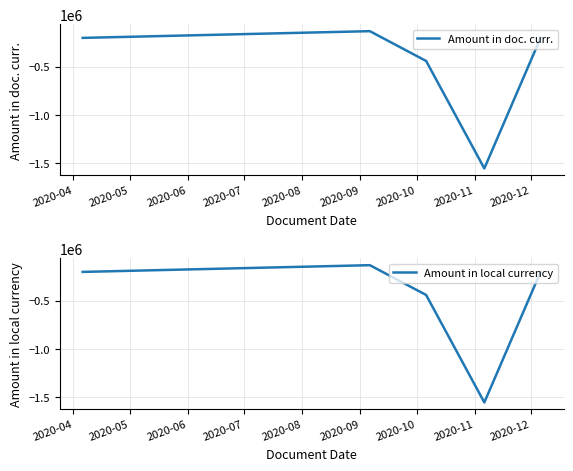

What is the minimum value for Amount in local currency?

-1558667.8